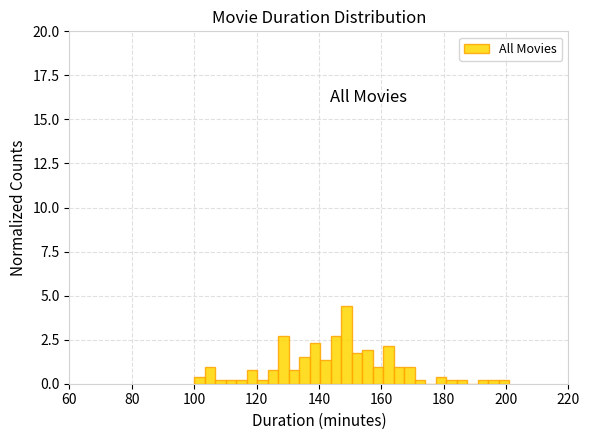

Around what value on the x-axis is the tallest bar? Give the approximate position of its centre, as read against the axis.

148